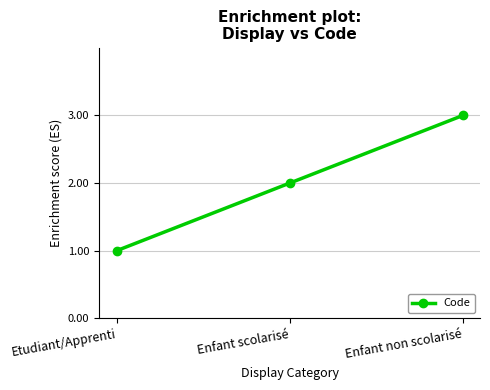

True or false: the data shows 2 at Enfant scolarisé.

True